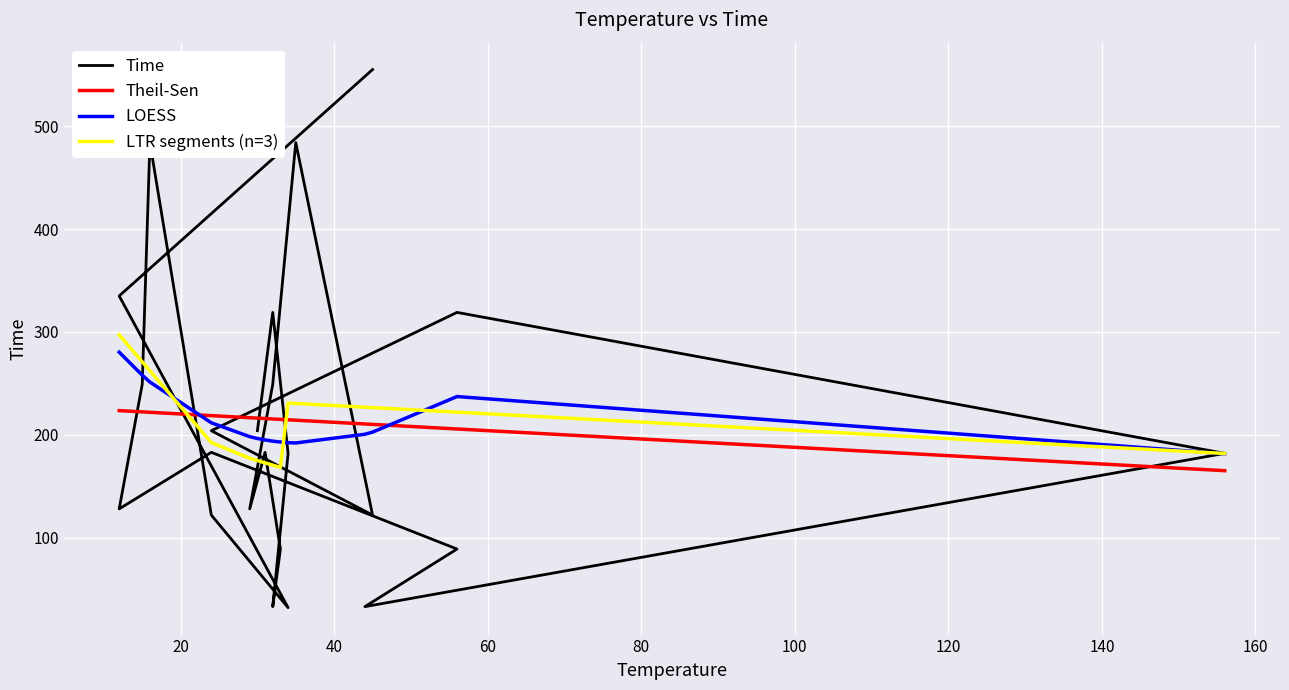

Is the value of Time at 15 greater than the value of LTR segments (n=3) at 100?

No